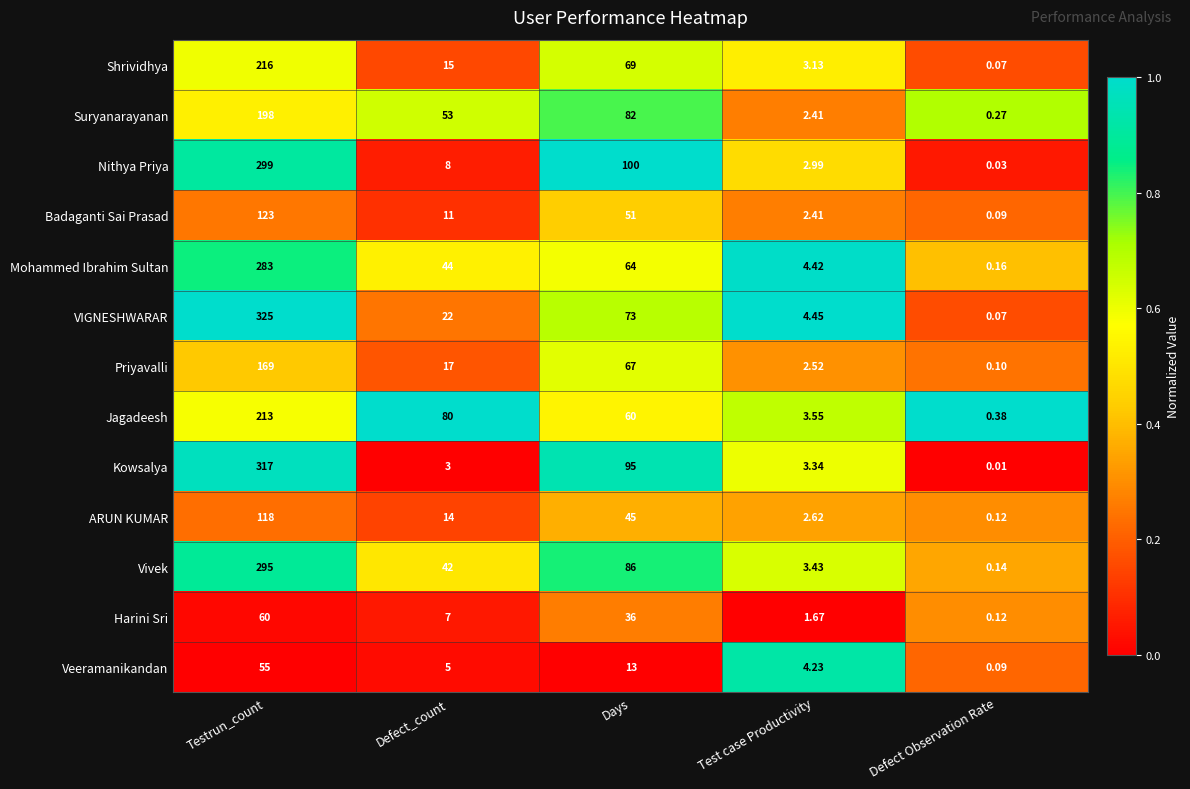

Rank the categories by Jagadeesh value from lowest to highest.

Defect Observation Rate, Test case Productivity, Days, Defect_count, Testrun_count